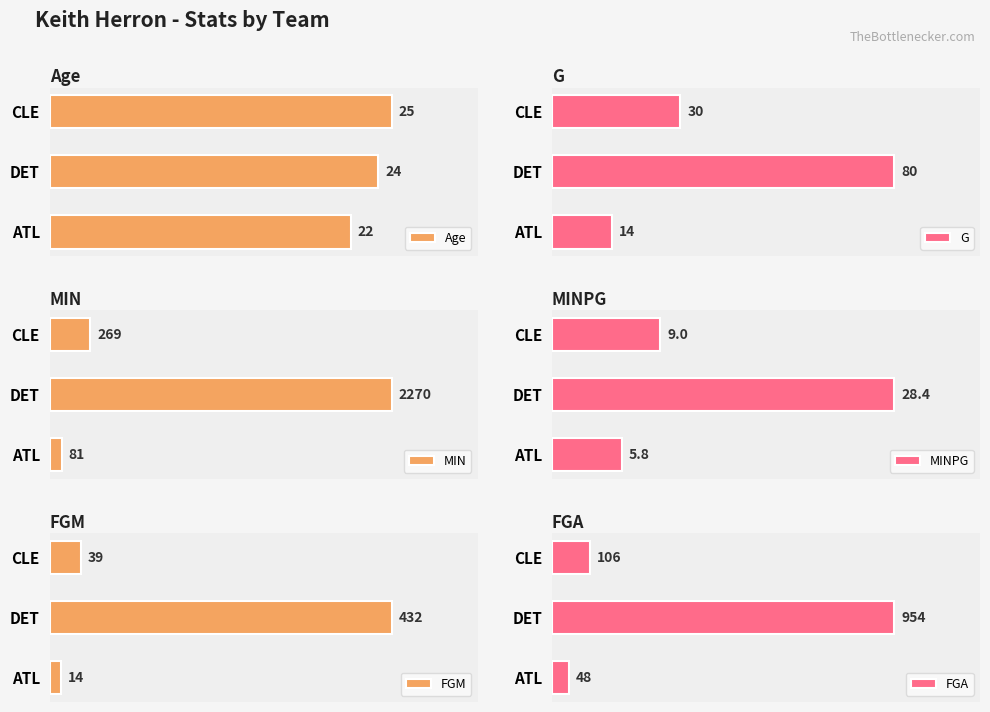

Rank the categories by G value from highest to lowest.

DET, CLE, ATL